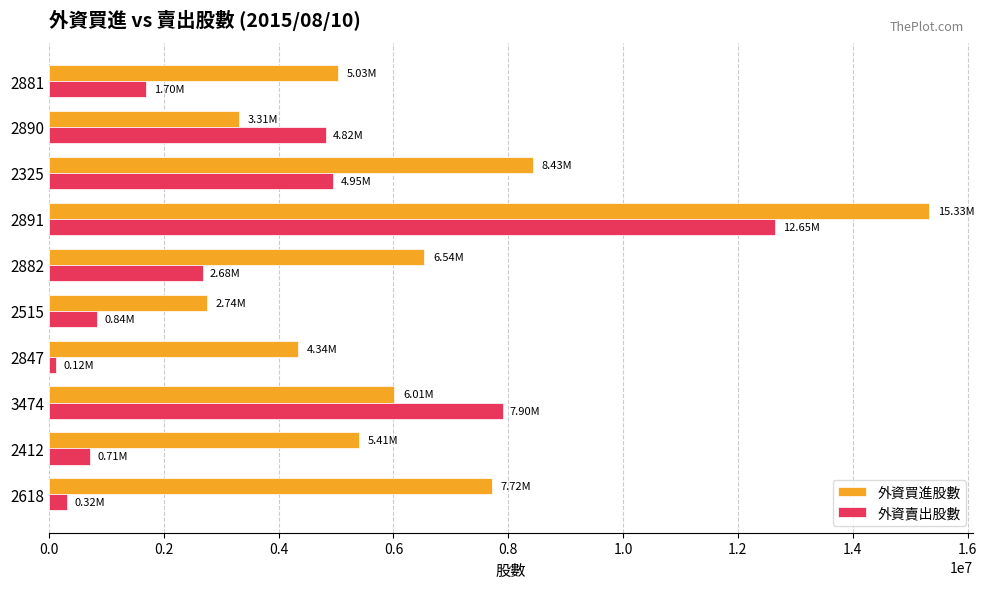

What is the average value of the 外資賣出股數 series?

3669054